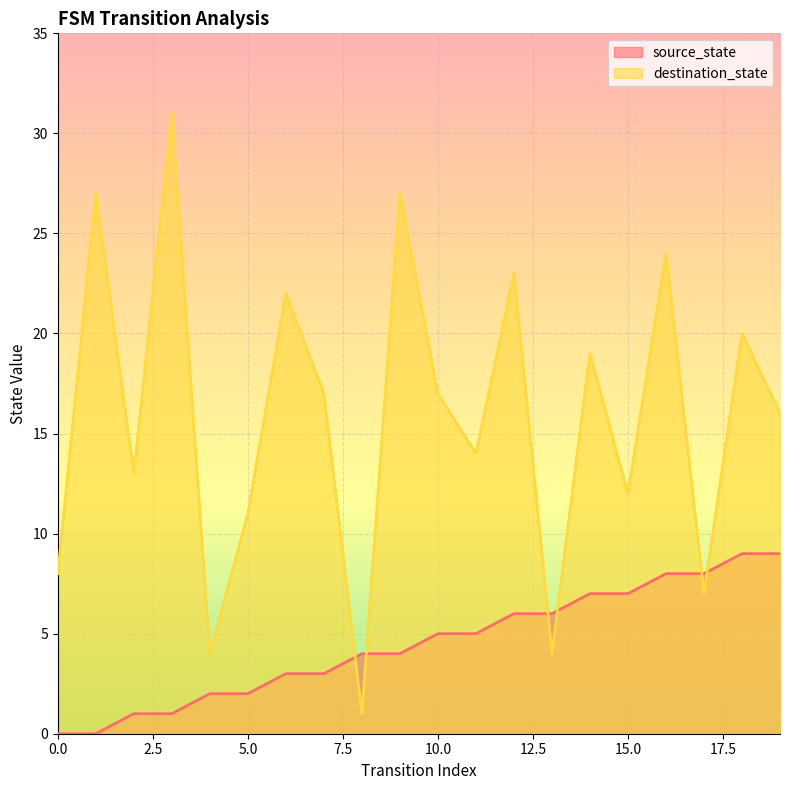

Reading left to right, what are all the values shown in this chart?

source_state: 0=0	1=0	2=1	3=1	4=2	5=2	6=3	7=3	8=4	9=4	10=5	11=5	12=6	13=6	14=7	15=7	16=8	17=8	18=9	19=9
destination_state: 0=8	1=27	2=13	3=31	4=4	5=11	6=22	7=17	8=1	9=27	10=17	11=14	12=23	13=4	14=19	15=12	16=24	17=7	18=20	19=16